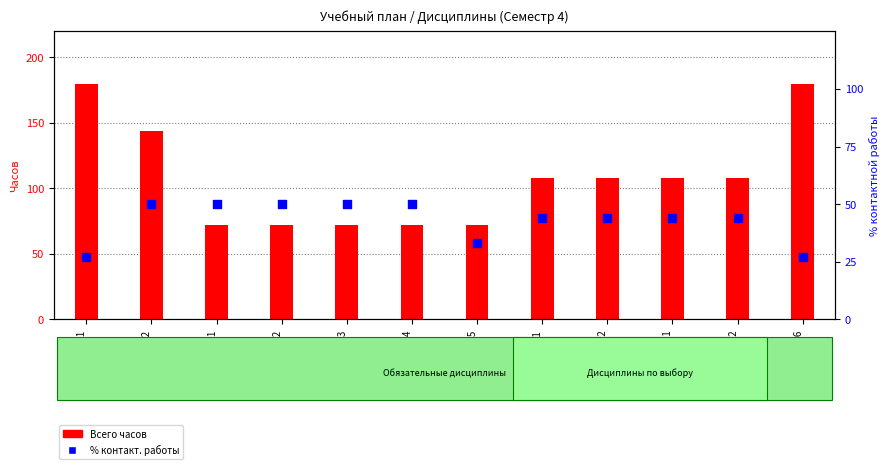

Which series has the largest total across all categories?

Всего часов